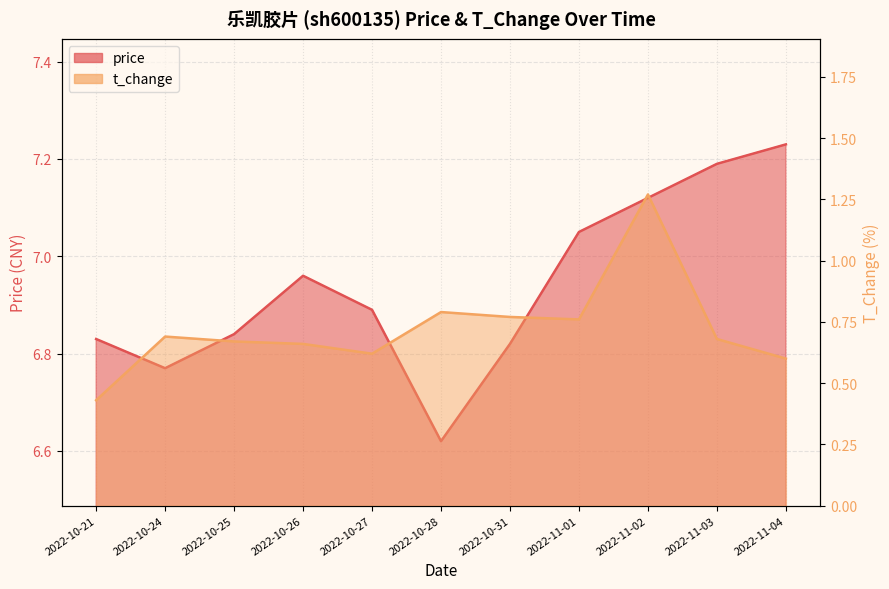

At 2022-11-03, list the series in order from largest to smallest.

price, t_change